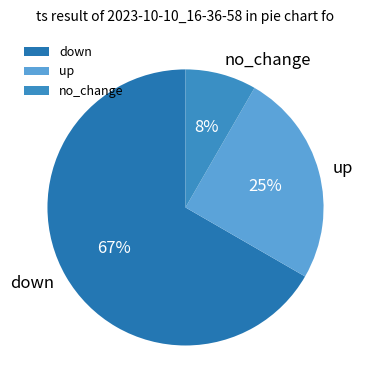

Which slice is the smallest?

no_change